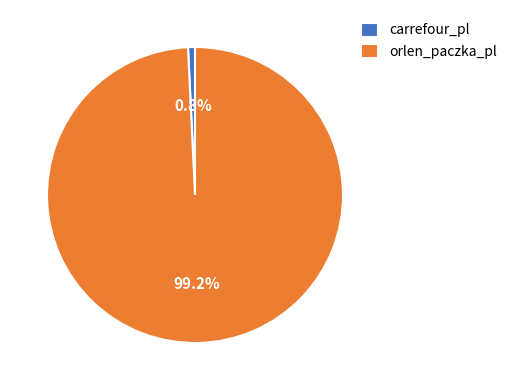

The carrefour_pl slice represents 11% of the pie. True or false?

False